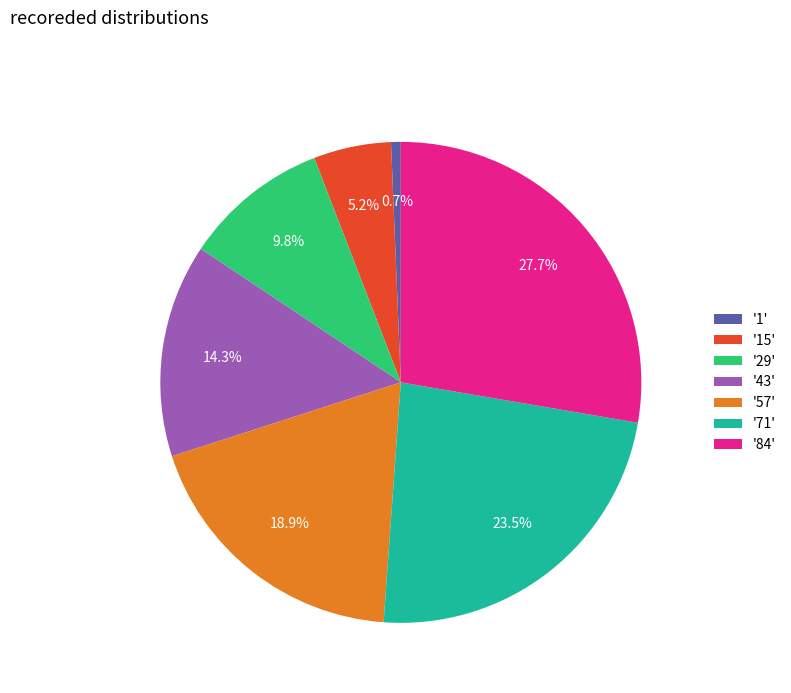

Is the sum of '43' and '15' greater than half?

No